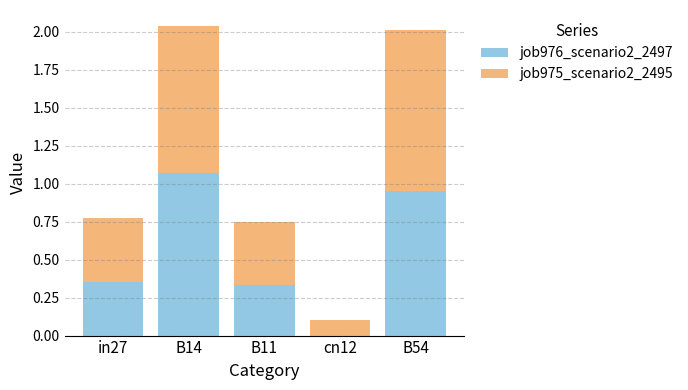

At which label does job976_scenario2_2497 reach its peak?

B14